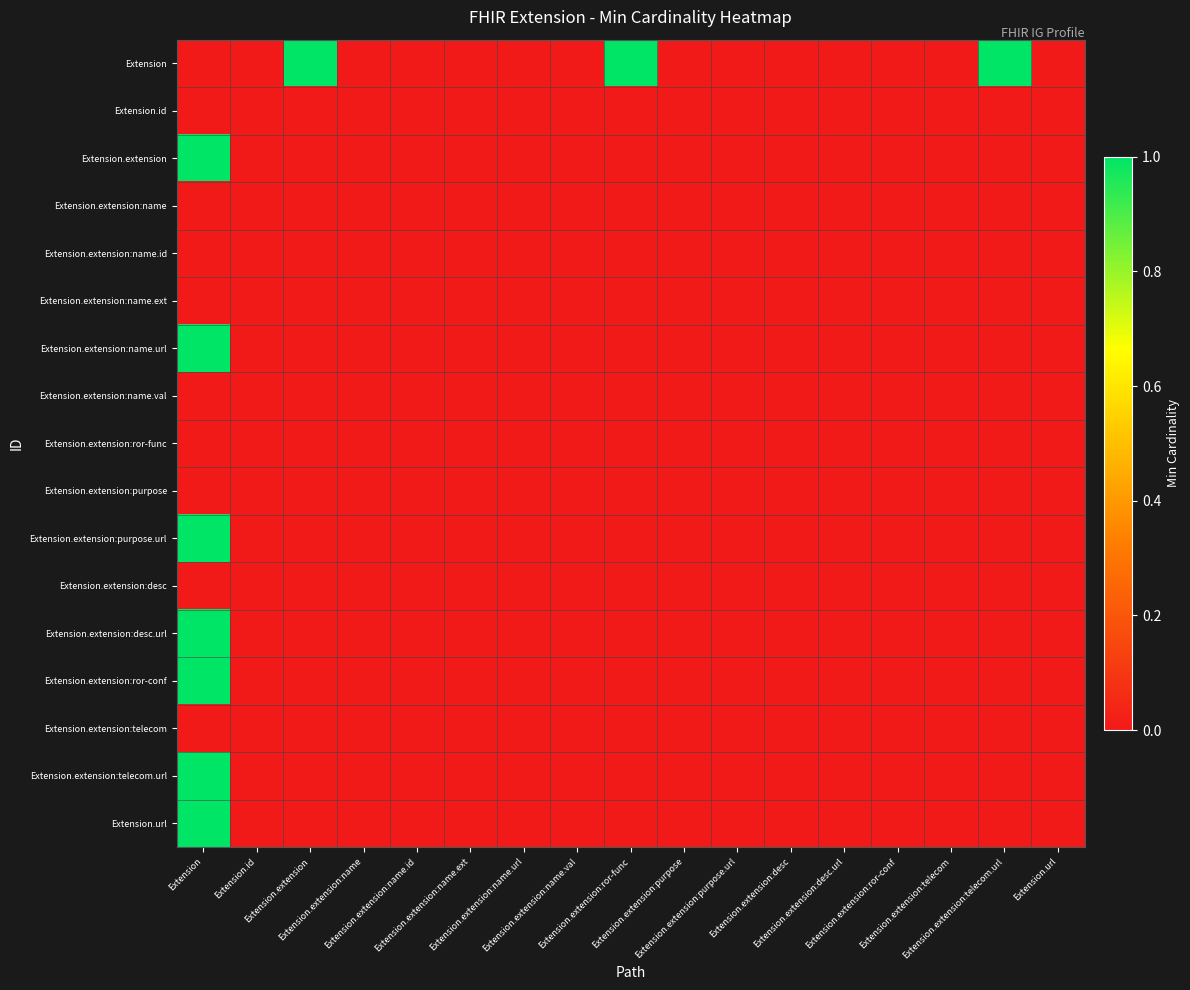

List the series in order of their peak value, lowest first.

Extension.id, Extension.extension:name, Extension.extension:name.id, Extension.extension:name.ext, Extension.extension:name.val, Extension.extension:ror-func, Extension.extension:purpose, Extension.extension:desc, Extension.extension:telecom, Extension, Extension.extension, Extension.extension:name.url, Extension.extension:purpose.url, Extension.extension:desc.url, Extension.extension:ror-conf, Extension.extension:telecom.url, Extension.url